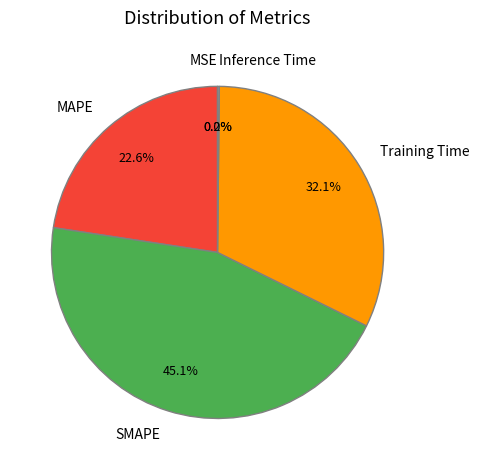

Which category has the biggest portion of the pie?

SMAPE